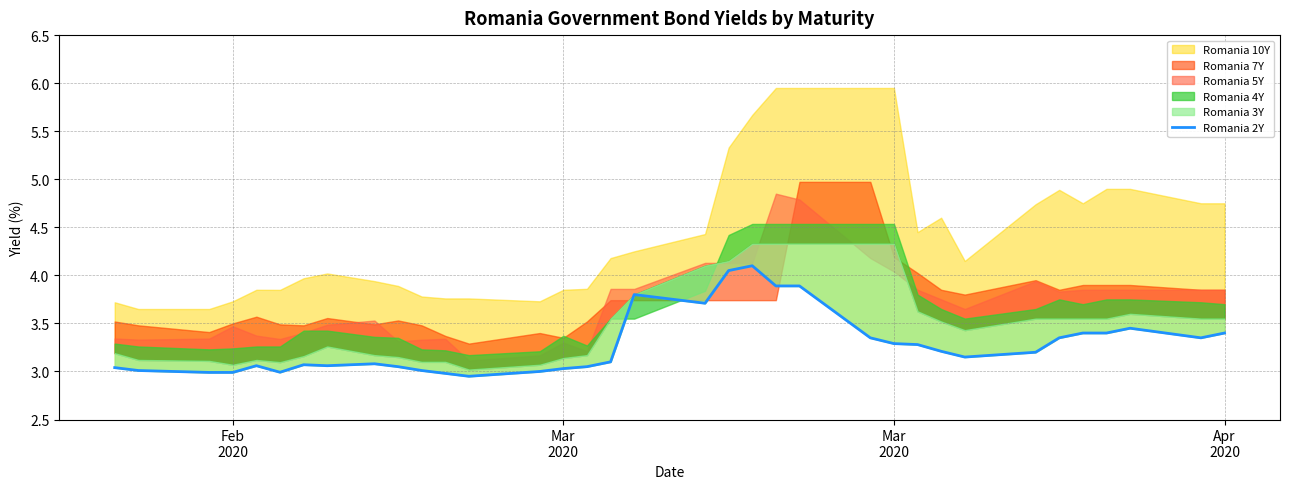

How many data points are above 3?

29